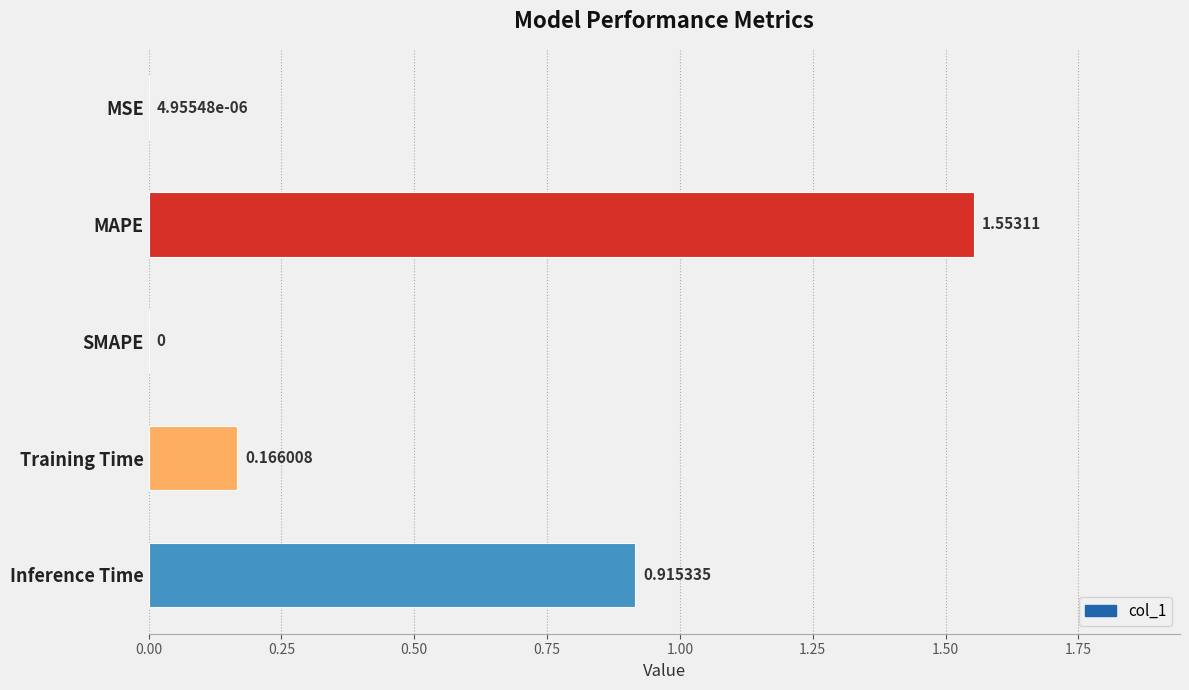

What is the sum of all values?

2.6